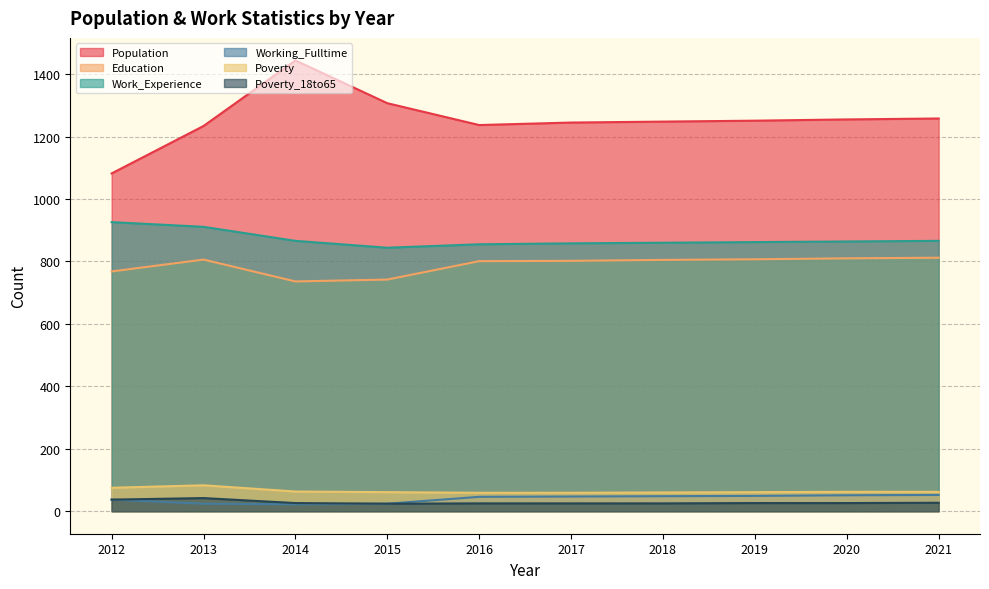

True or false: Education and Working_Fulltime cross at least once.

False